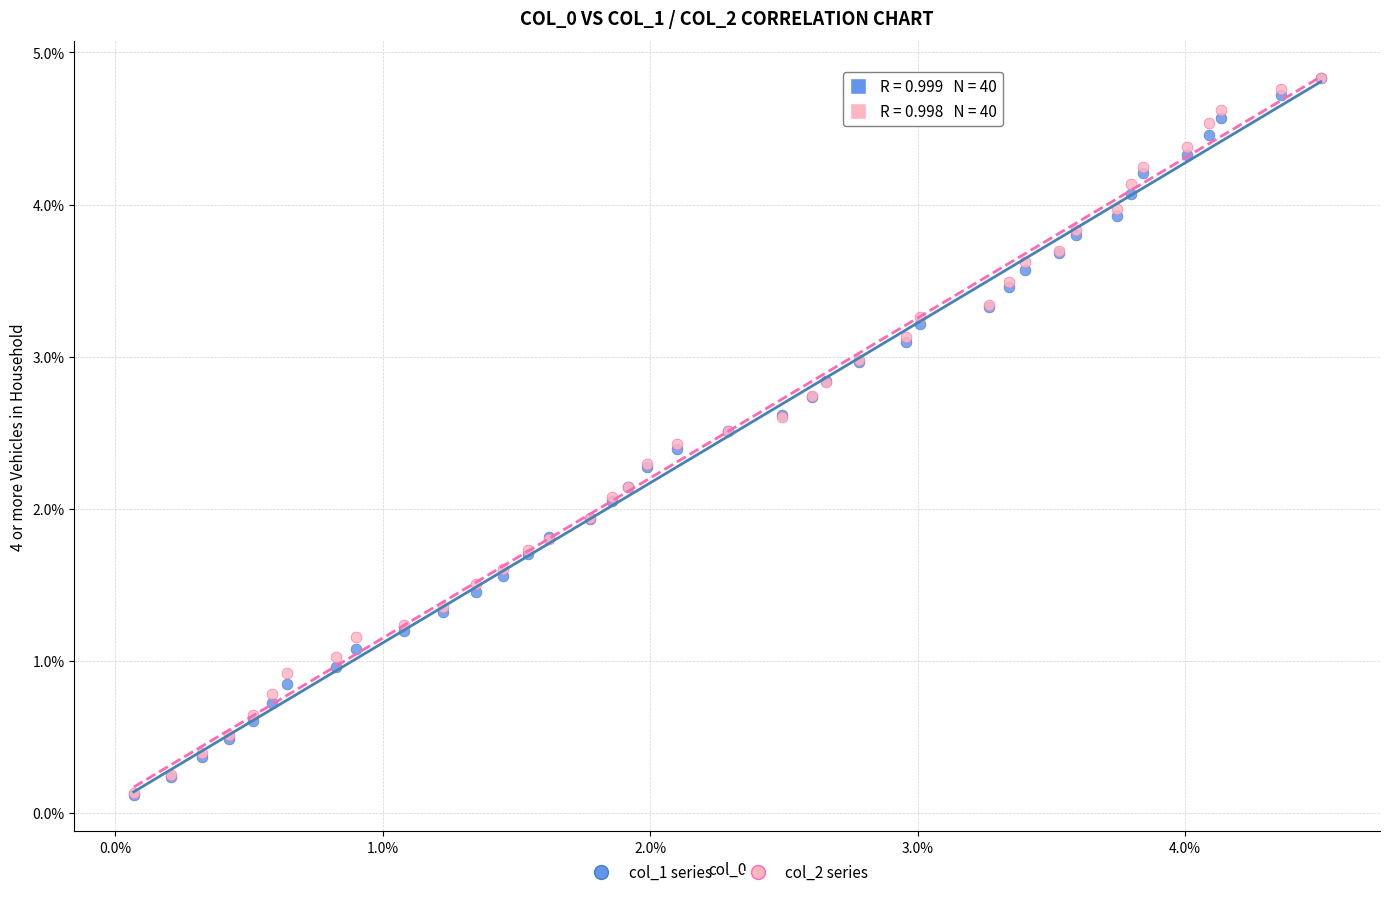

What are all the series names shown in the legend?

col_1 series, col_2 series